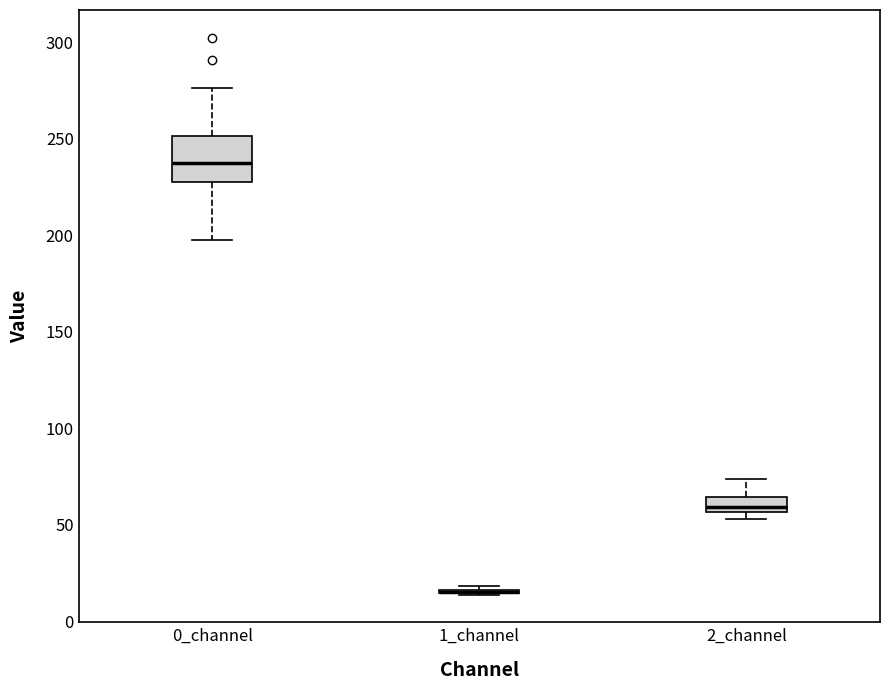

Comparing the boxes themselves (not the whiskers), which one is the tallest?

0_channel